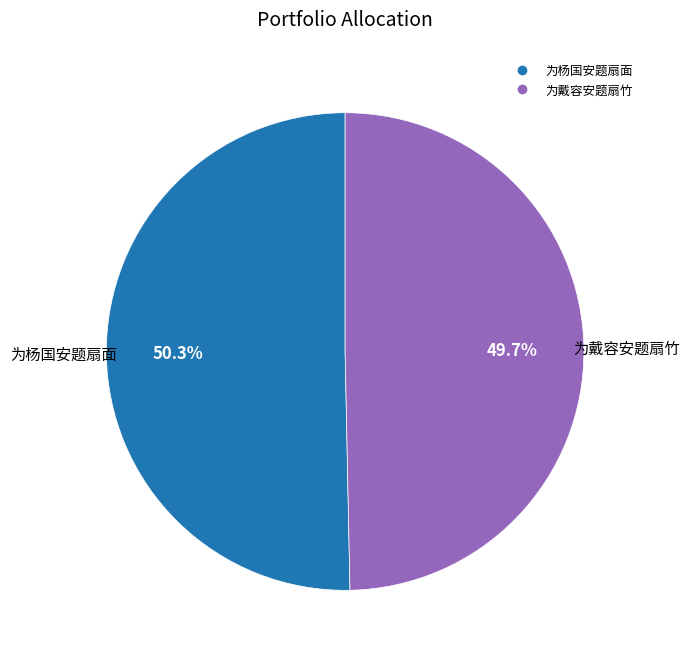

To the nearest percent, what percentage of the pie is 为戴容安题扇竹?

50%